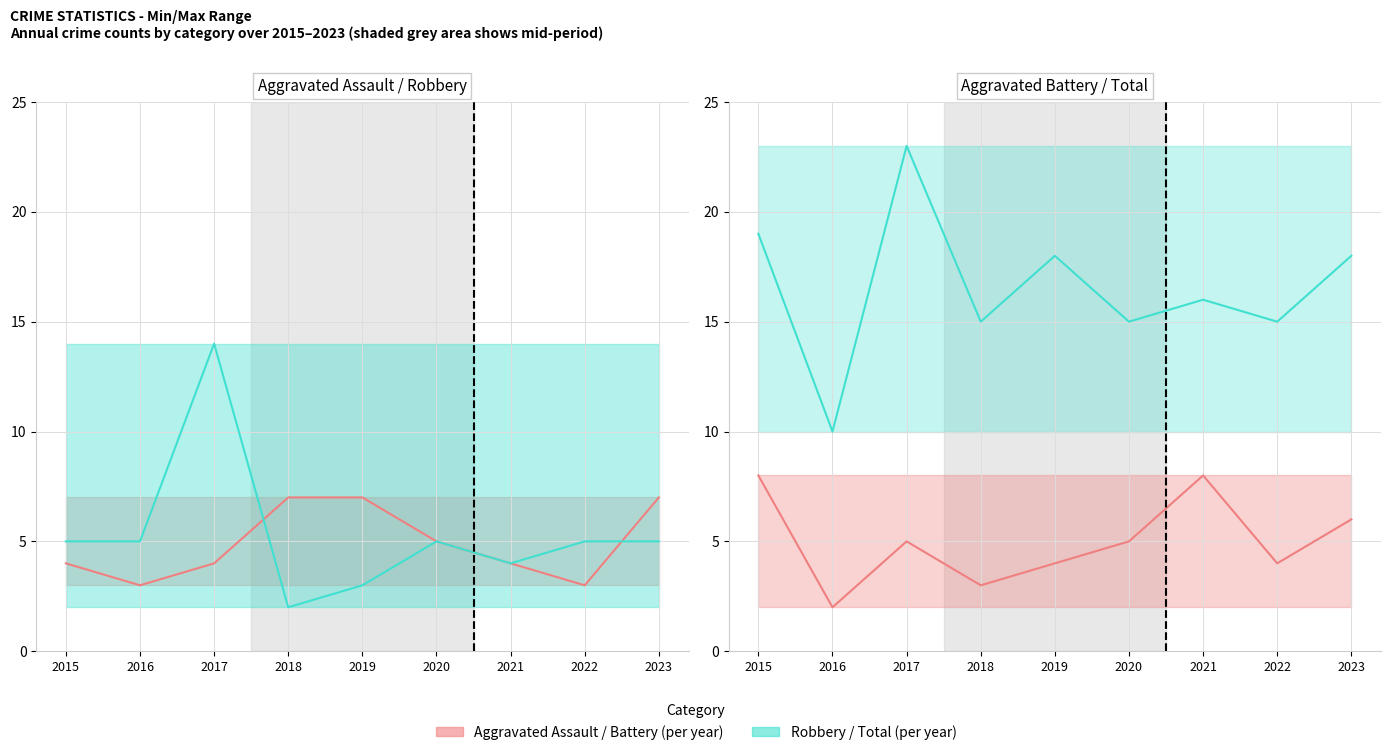

How many times do Robbery and Aggravated Battery cross each other?

4